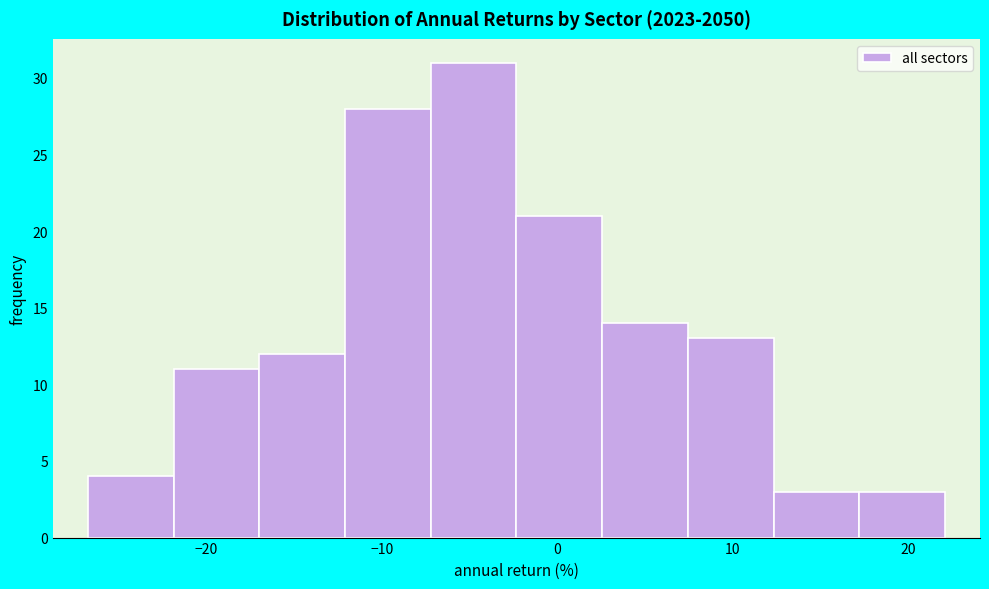

Reading left to right, list every bar in this chart as the range it spans on the x-axis followed by its height. Neither the bar edges nor the heights are printed on the chart, so give them approximately, as read against the axes.

-27 to -22: 4
-22 to -17: 11
-17 to -12: 12
-12 to -7: 28
-7 to -2: 31
-2 to 3: 21
3 to 7: 14
7 to 12: 13
12 to 17: 3
17 to 22: 3